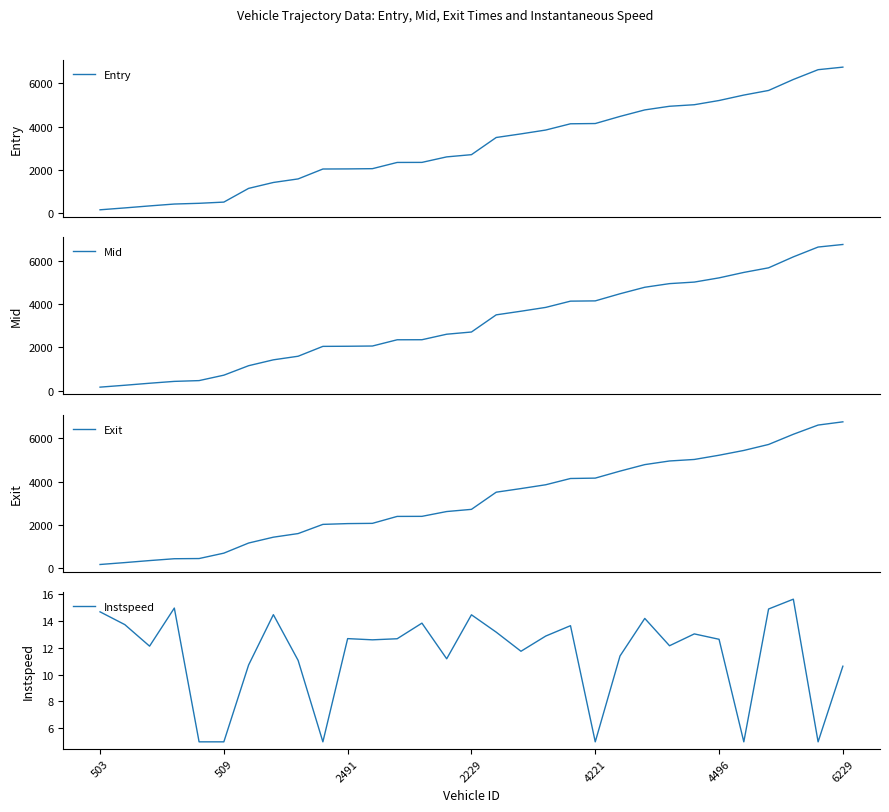

The Exit series shows 3548.8 at 9. True or false?

False